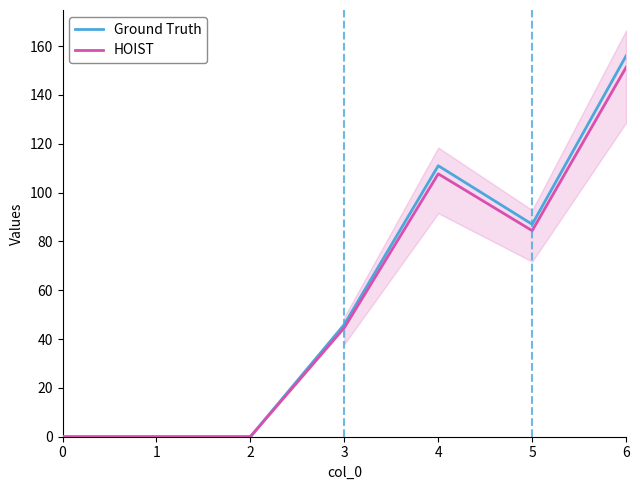

Is it true that Ground Truth equals 36.5 at 5?

False